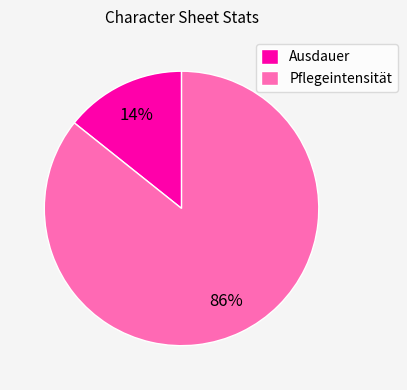

Combined, do Ausdauer and Pflegeintensität account for over 50%?

Yes